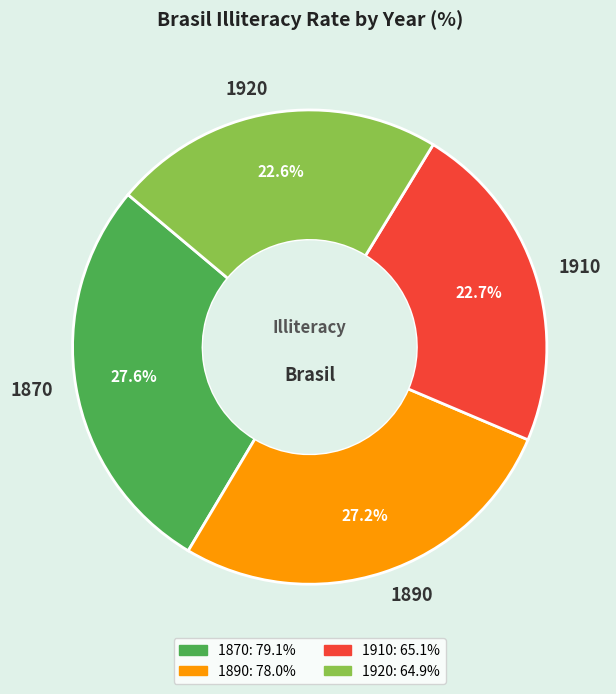

Do 1910 and 1890 together represent more than half of the pie?

No